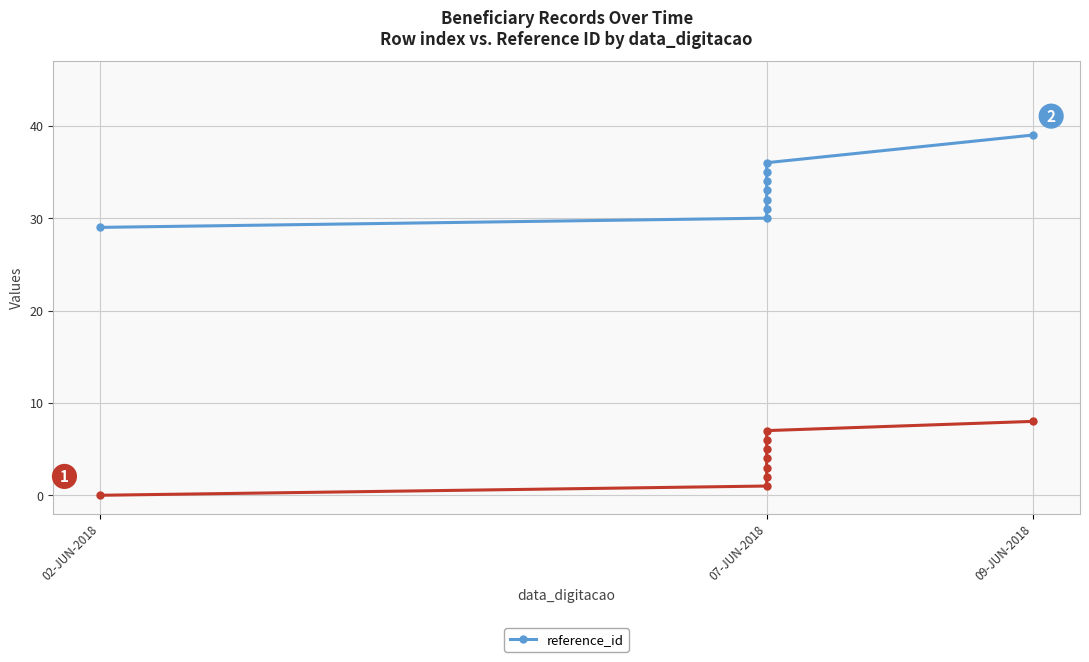

True or false: the data shows 51 at 3.

False